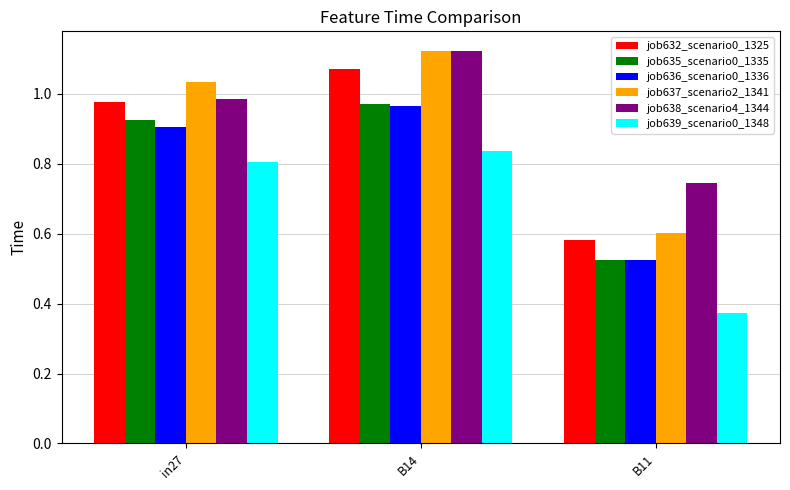

What is the sum of the job632_scenario0_1325 values at B14 and in27?

2.0